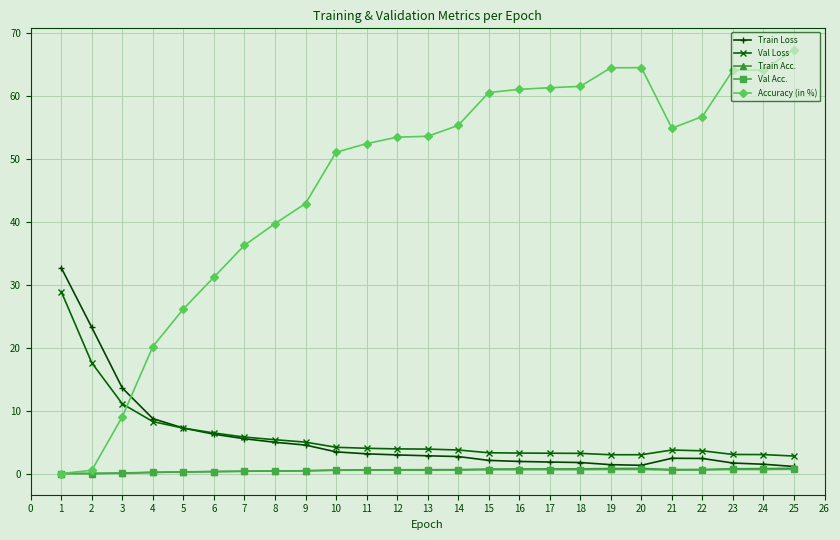

True or false: Val Loss and Val Acc. cross at least once.

False